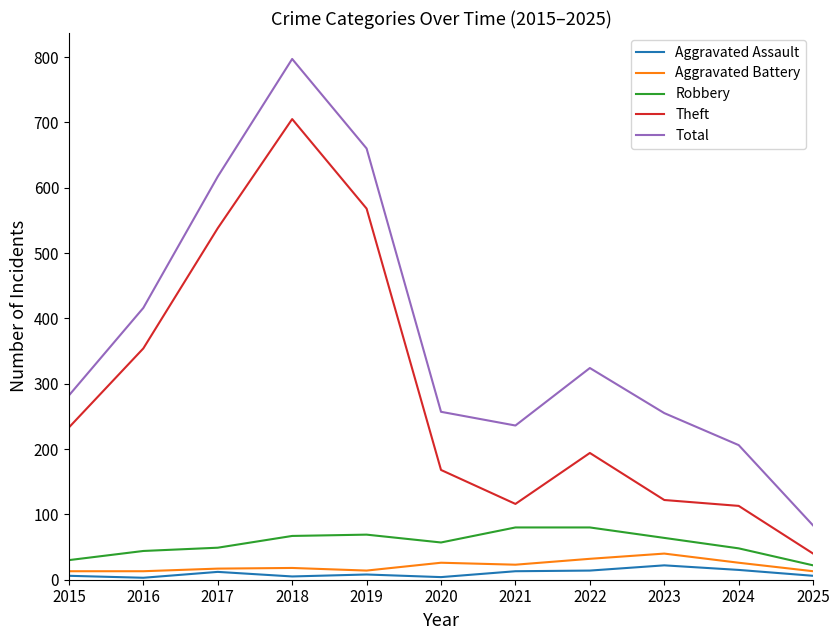

How many lines are shown in the chart?

5